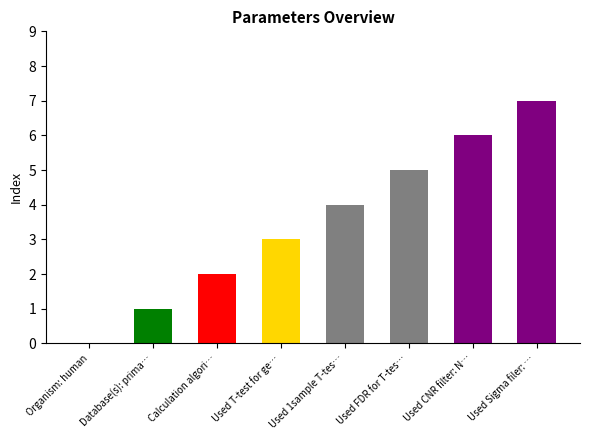

Rank the categories by value from highest to lowest.

Used Sigma filer: No, Used CNR filter: No, Used FDR for T-test: No, Used 1sample T-test: No, Used T-test for gene distribution: Yes, Calculation algorithm for normal values, Database(s): primary_new, metabolism, Organism: human